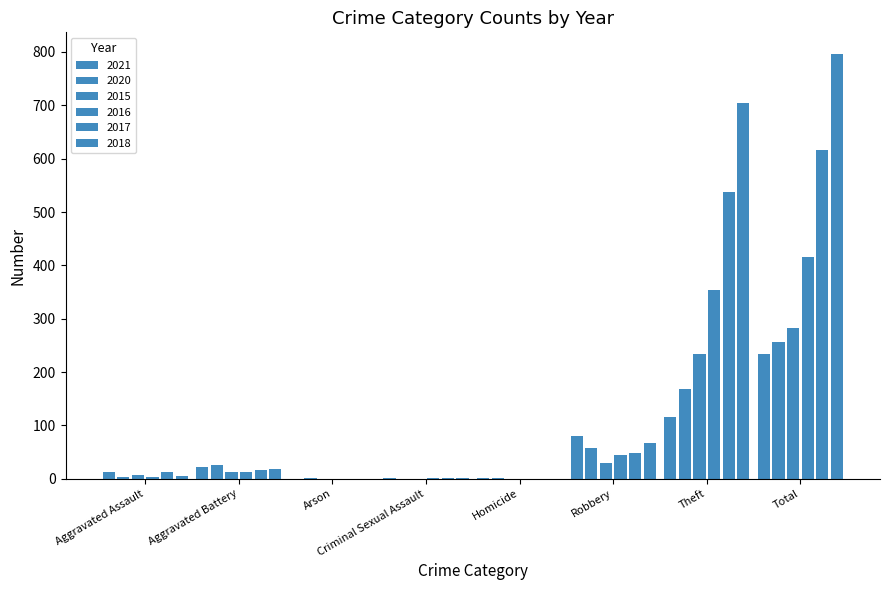

At which label does 2017 reach its minimum?

Arson